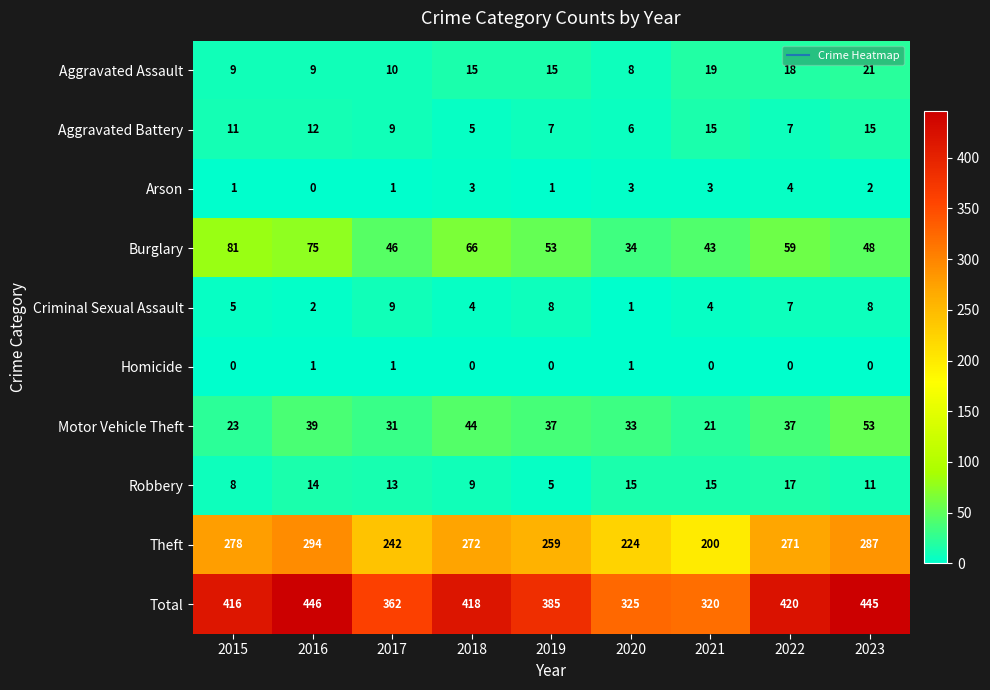

How many data points in Motor Vehicle Theft are less than 37?

4